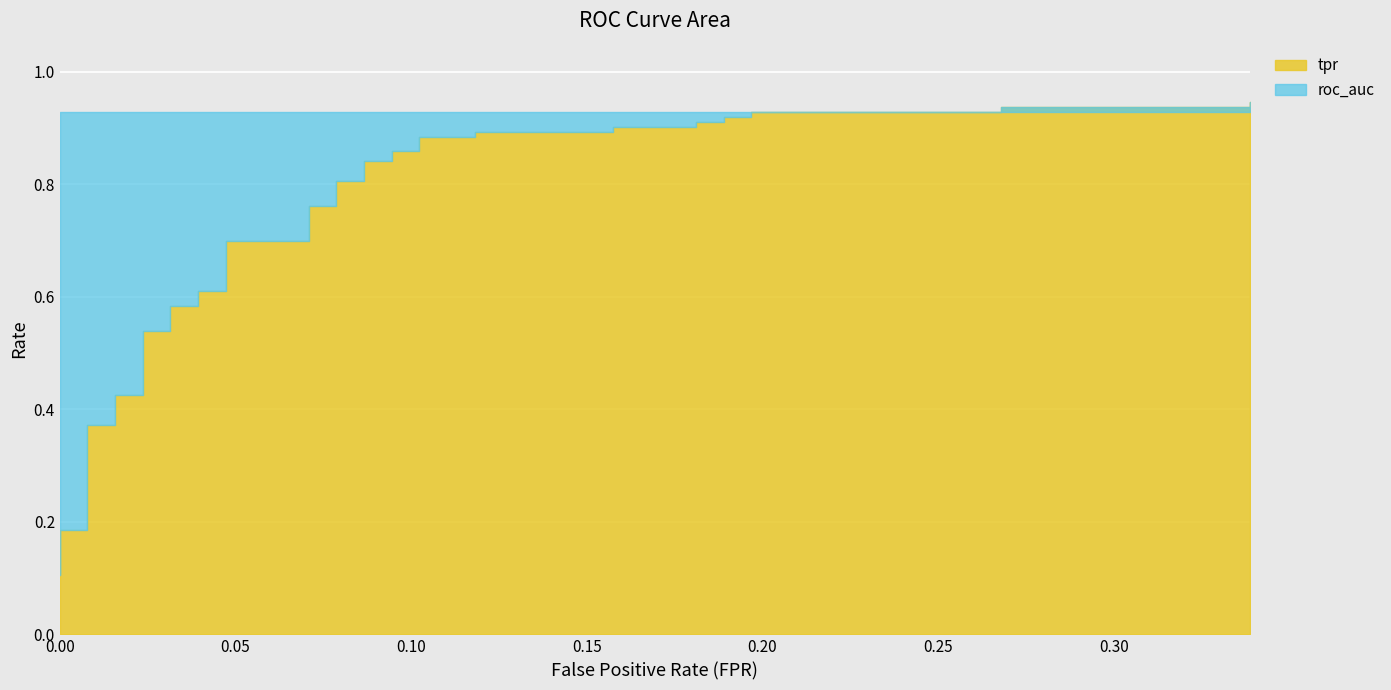

Which category has the highest value across all series?

39